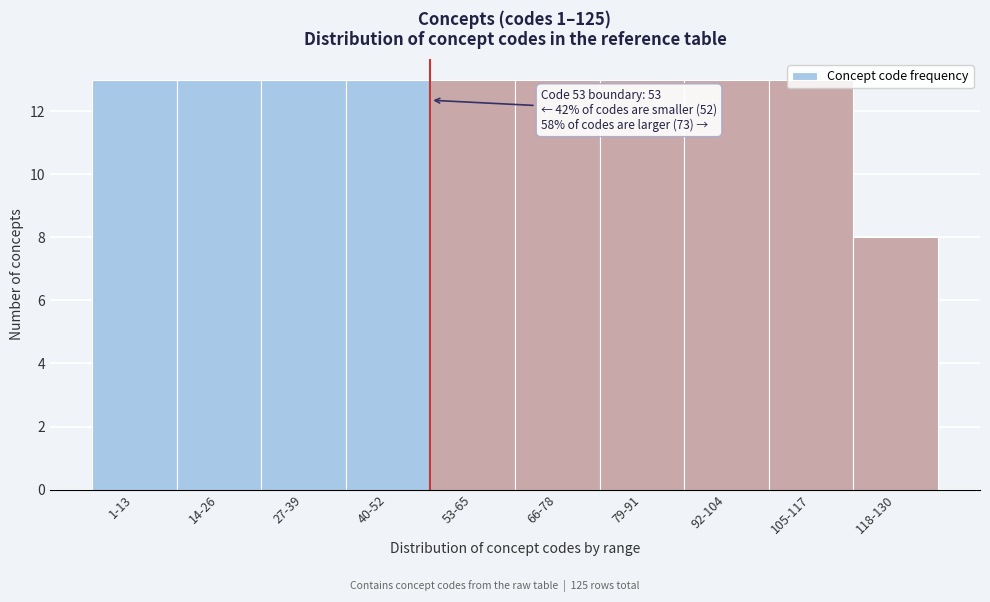

What is the smallest value displayed?

8